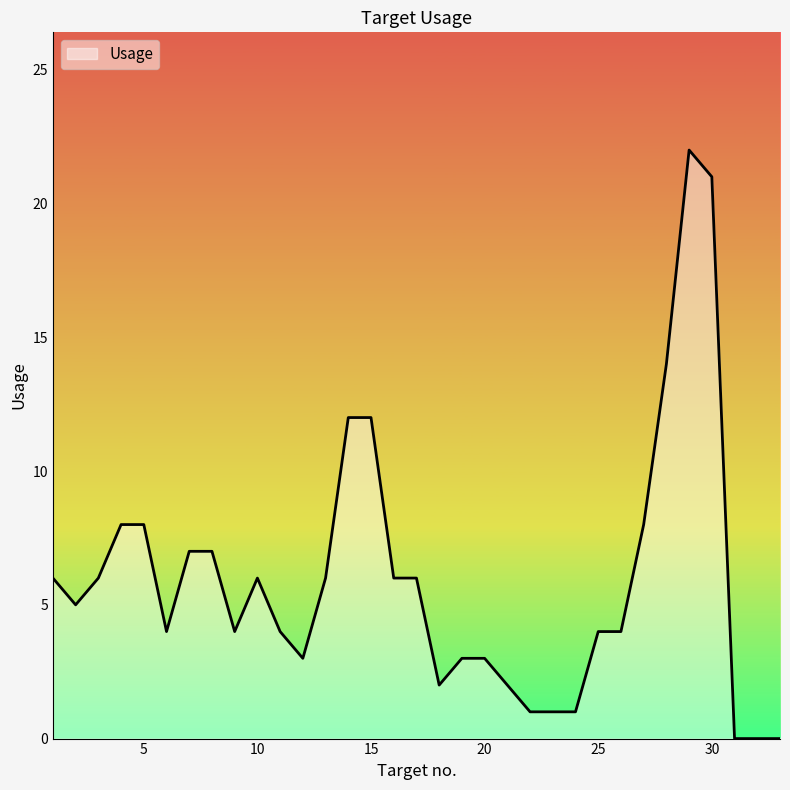

Reading left to right, extract all data points from this chart.

6	5	6	8	8	4	7	7	4	6	4	3	6	12	12	6	6	2	3	3	2	1	1	1	4	4	8	14	22	21	0	0	0